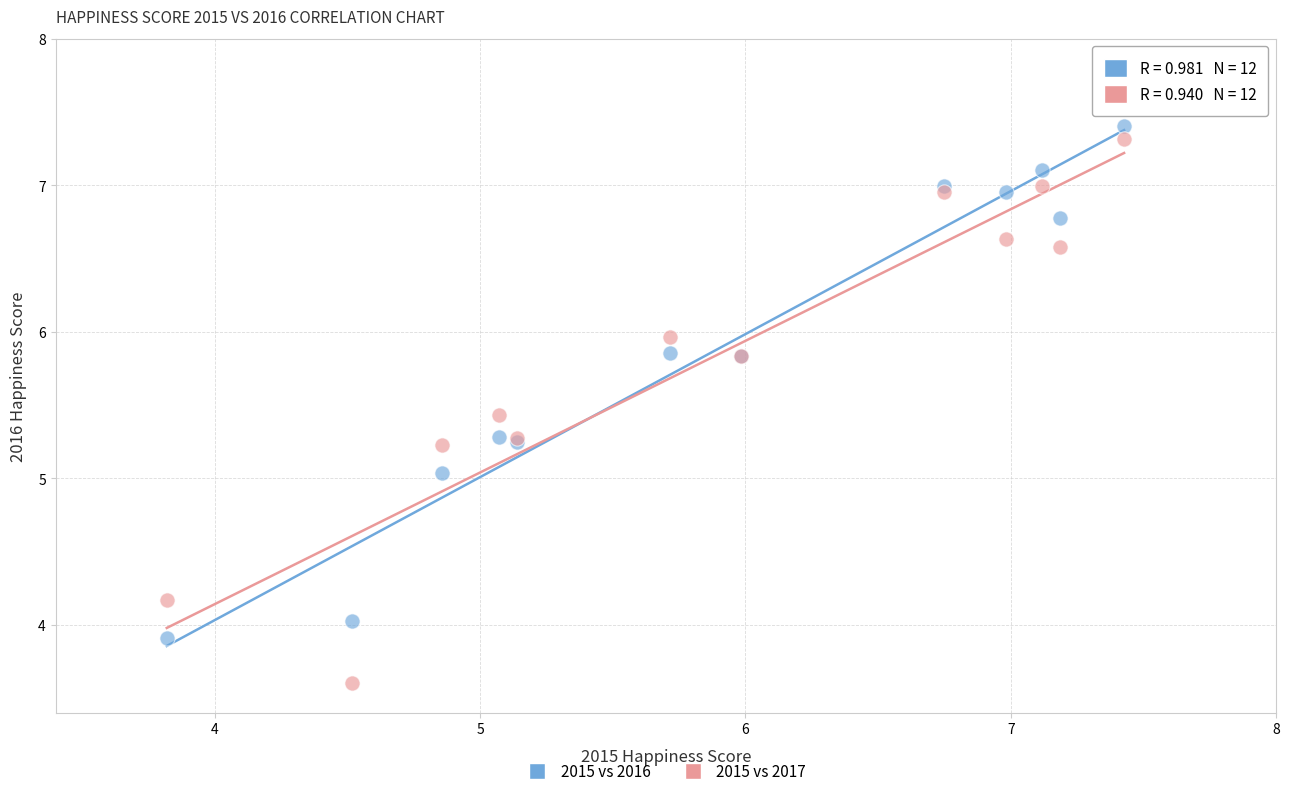

Which series reaches the minimum Y coordinate?

2015 vs 2017